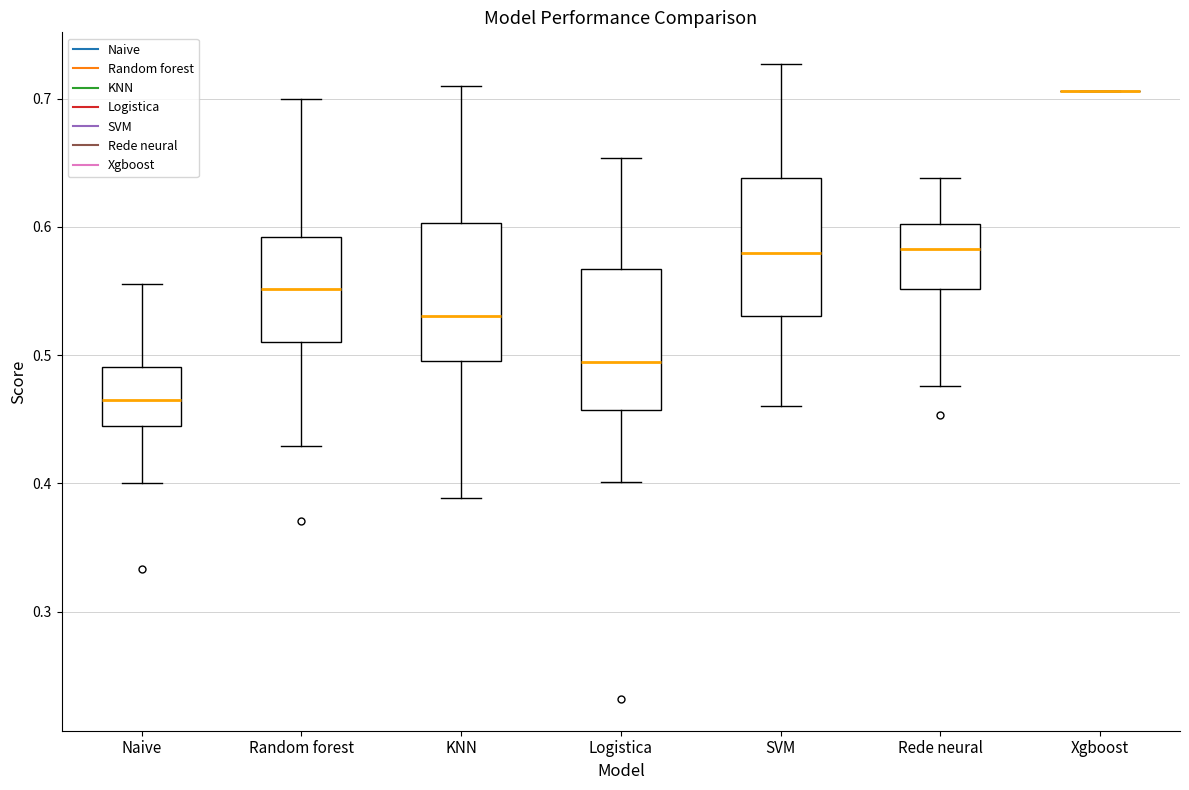

Where does the upper whisker of the box for Naive end on the y-axis? The values are not printed on the chart, so give them approximately, as read against the axis.

0.56